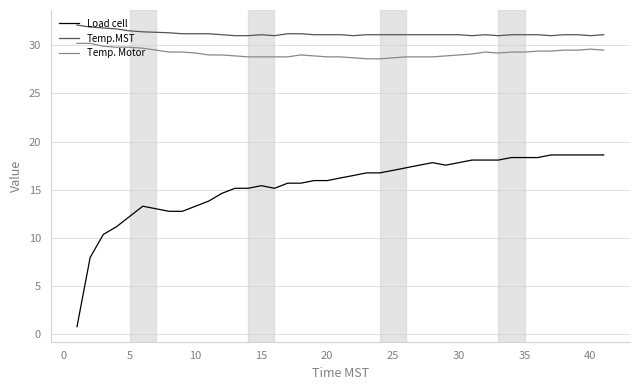

Rank the series by their maximum value, from lowest to highest.

Load cell, Temp. Motor, Temp.MST